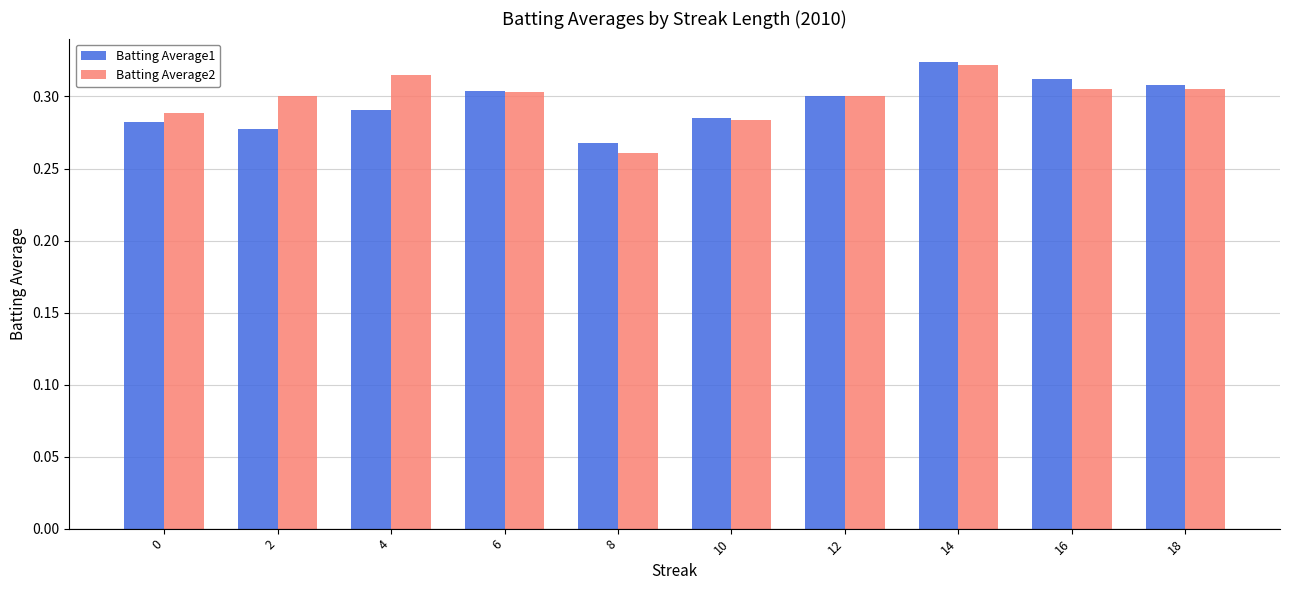

How many data points does each series have?

10